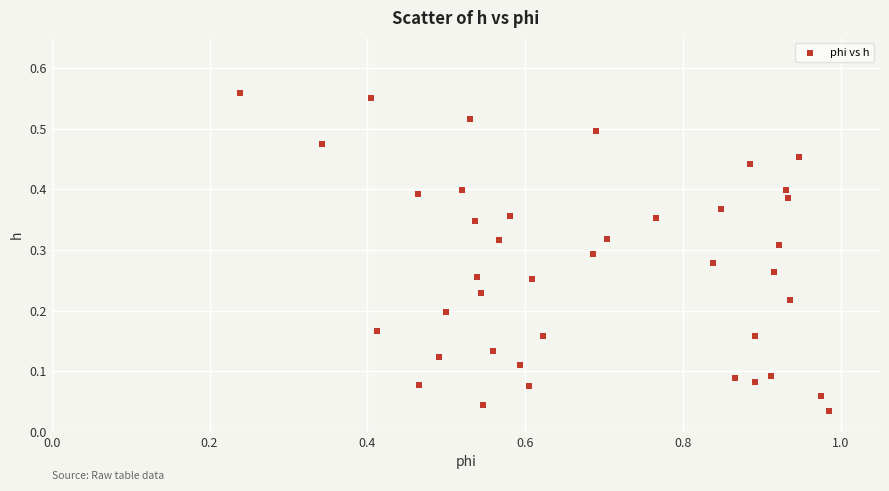

What is the range of X values (max minus min)?

0.7